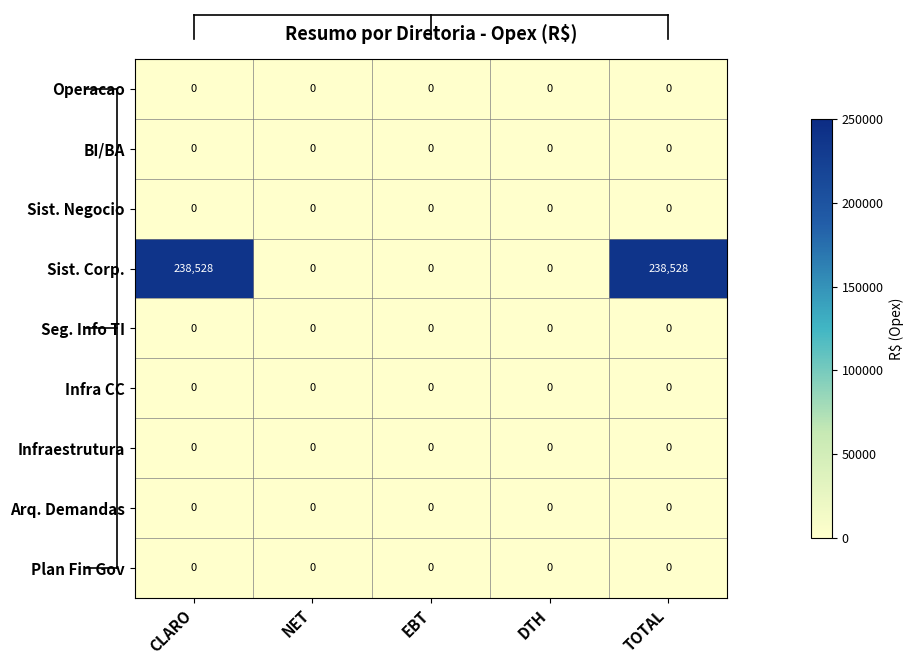

At how many categories does at least one series exceed 171528?

2